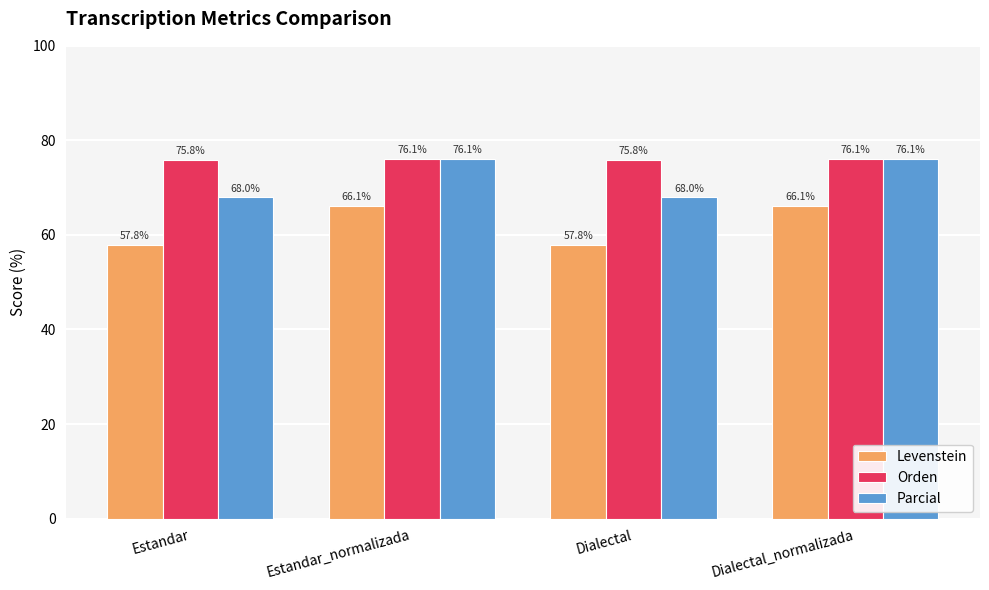

What is the difference between the highest and lowest values at Estandar_normalizada?

9.9